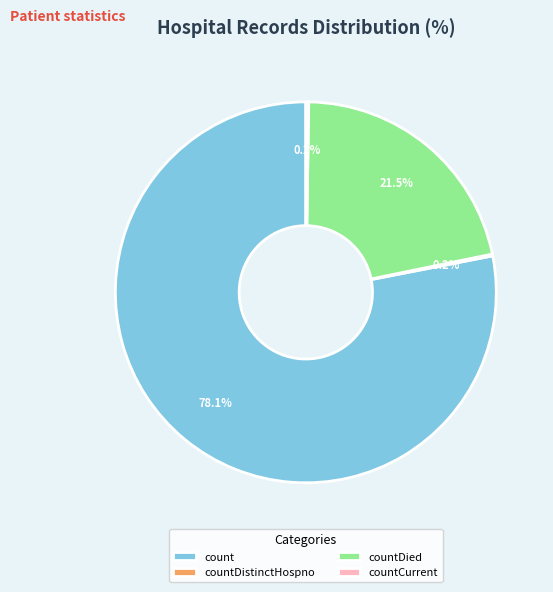

Combined, what portion of the pie is countDied and count?

99.6%